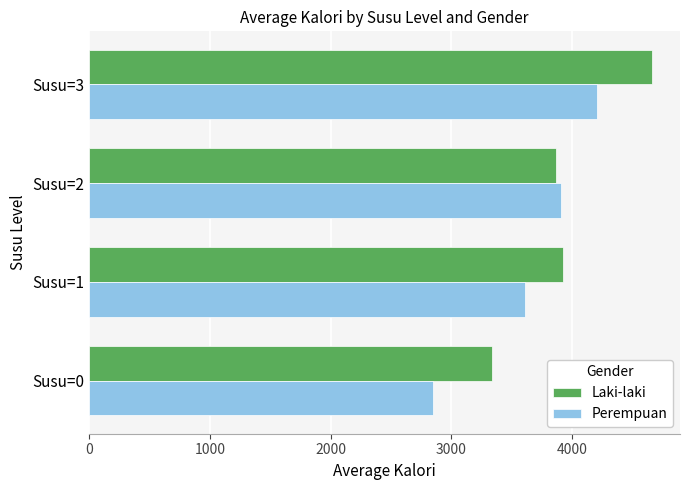

List the series in order of their peak value, lowest first.

Perempuan, Laki-laki